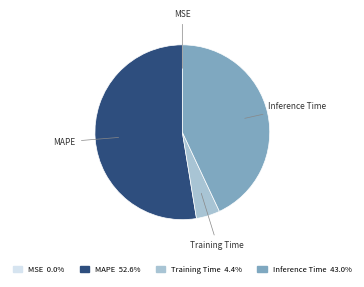

What is the largest slice in the pie chart?

MAPE